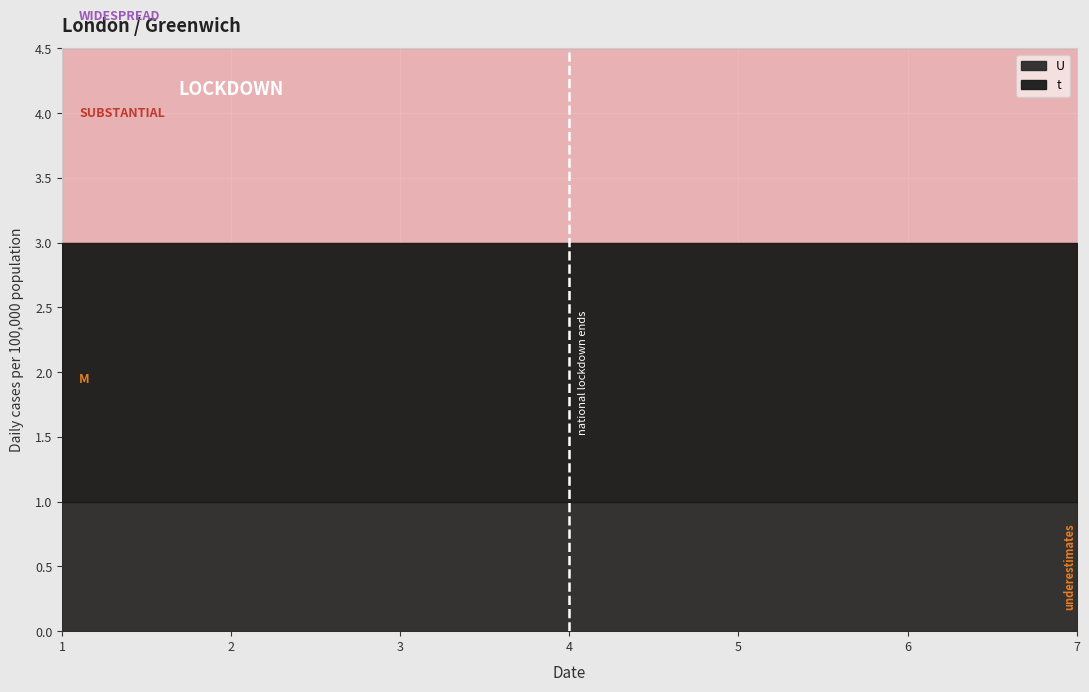

What is the difference between the highest and lowest values at 4?

2